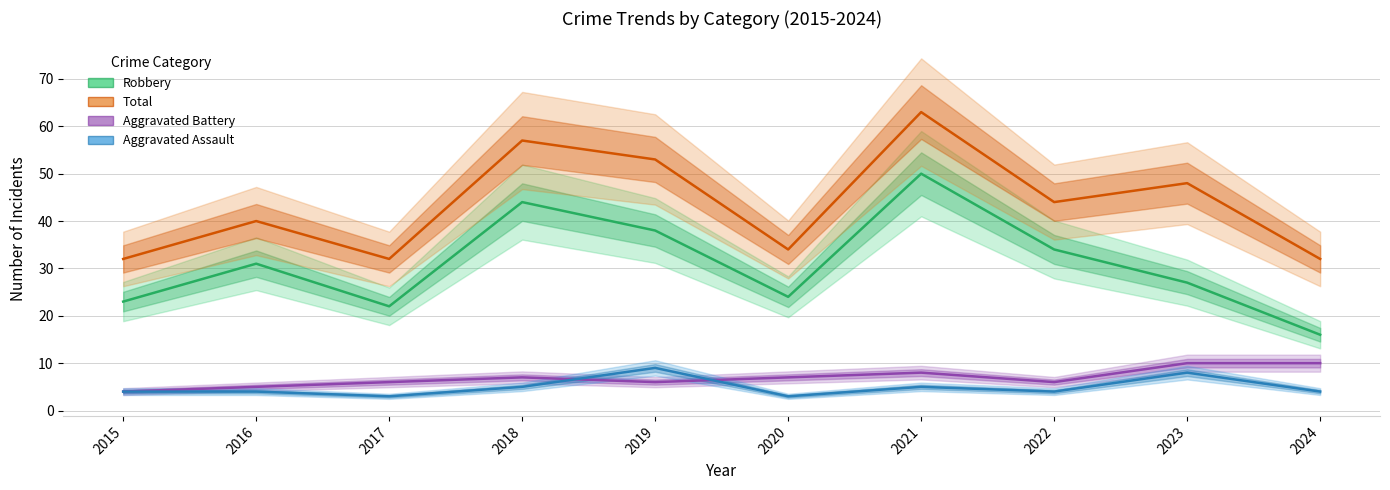

How many values in the Robbery series are below 31?

5